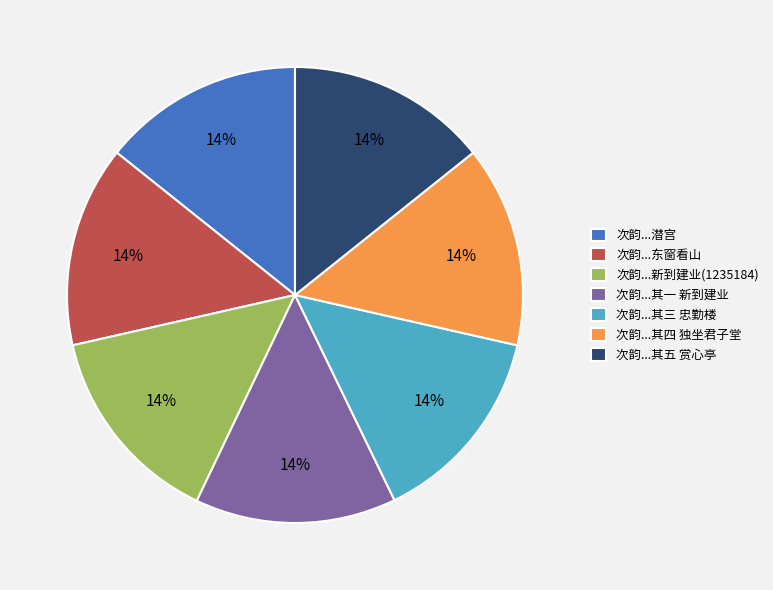

What is the ratio of the value at 次韵...其三 忠勤楼 to the value at 次韵...其一 新到建业?

1.0